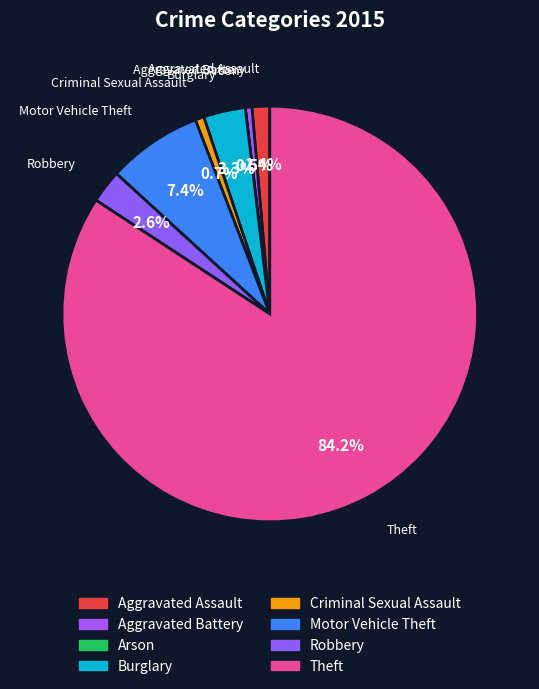

Rank the categories by value from highest to lowest.

Theft, Motor Vehicle Theft, Burglary, Robbery, Aggravated Assault, Criminal Sexual Assault, Aggravated Battery, Arson